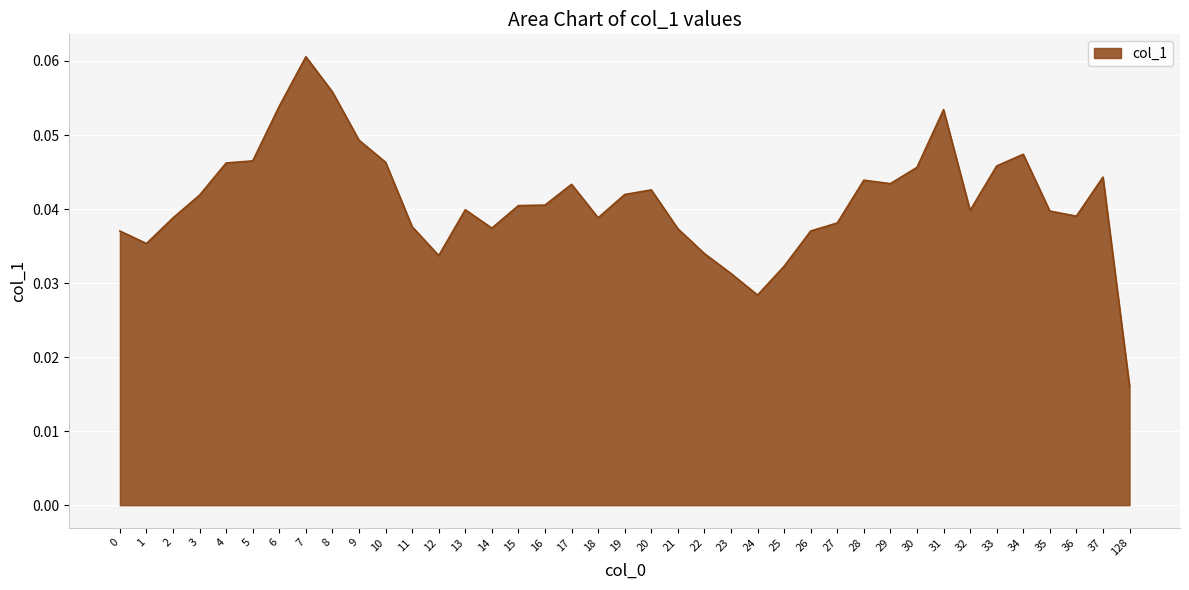

Which has a higher value, 9 or 27?

9